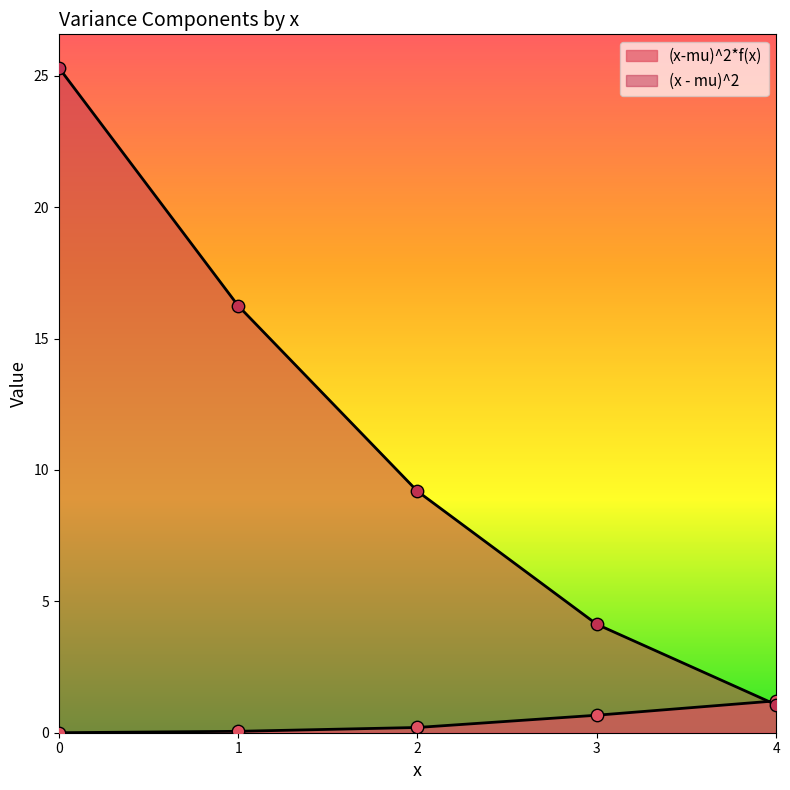

Which series has the largest Y range (max minus min)?

(x - mu)^2